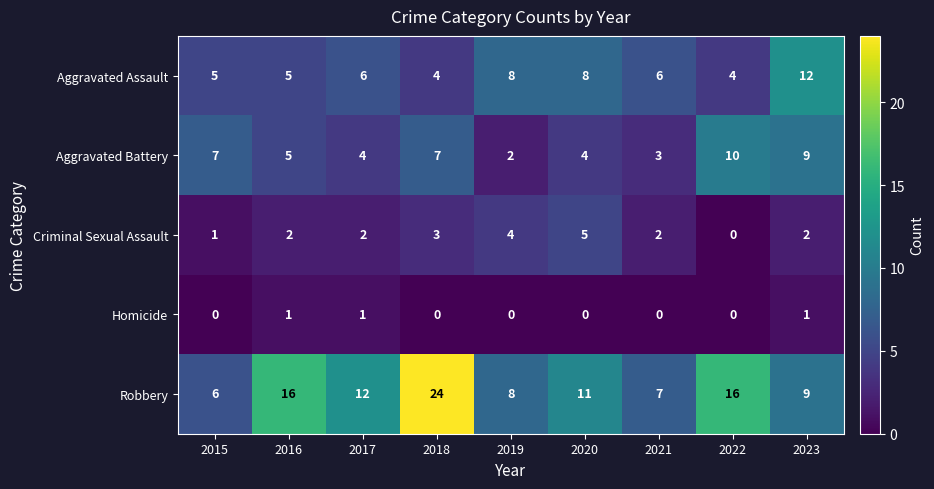

Which series has the largest total across all categories?

Robbery